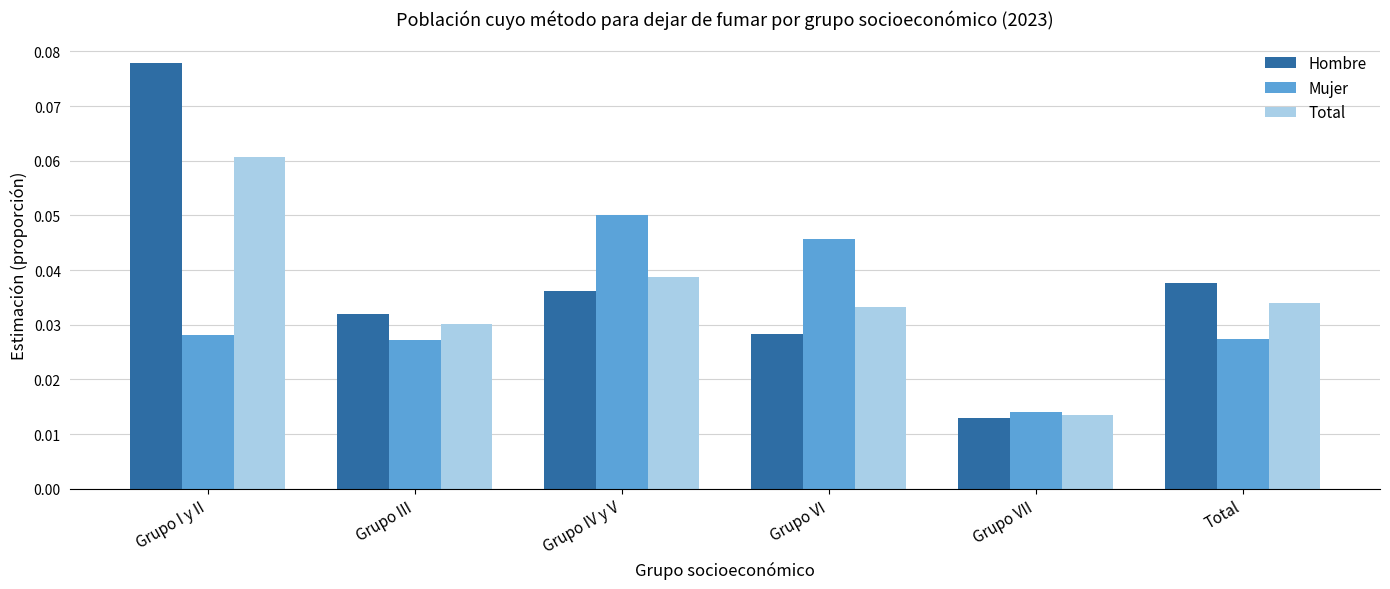

At which label does Mujer reach its minimum?

Grupo VII